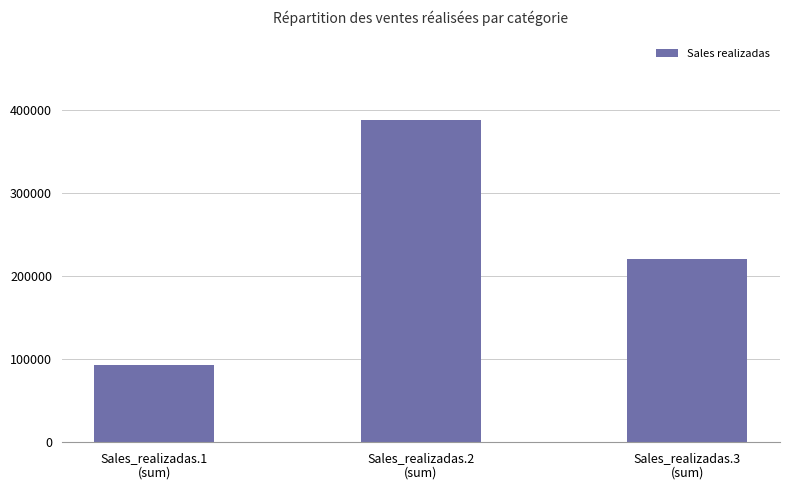

What position from the right is Sales_realizadas.3
(sum)?

1